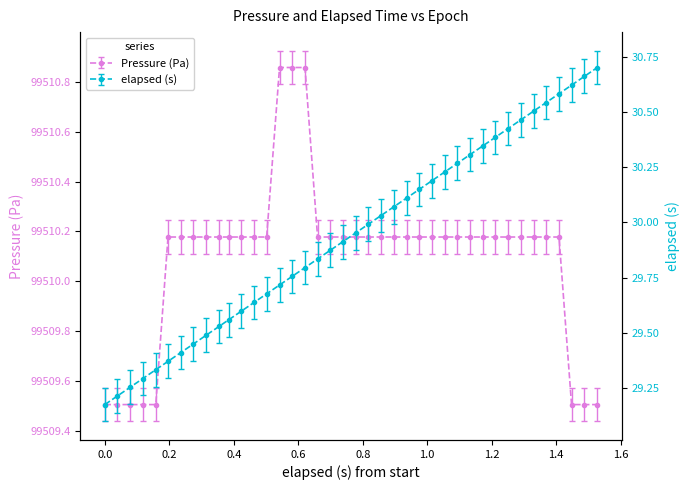

True or false: Pressure (Pa) and elapsed (s) cross at least once.

False